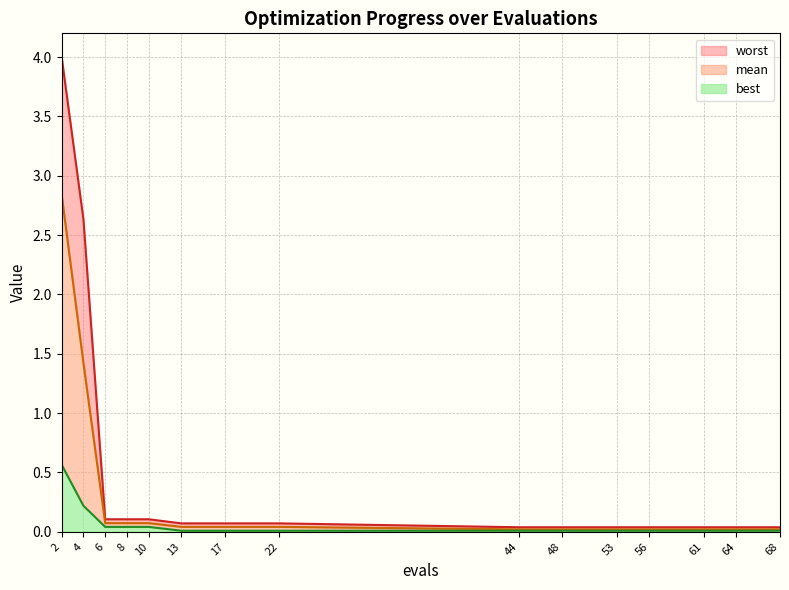

True or false: best and worst cross at least once.

False